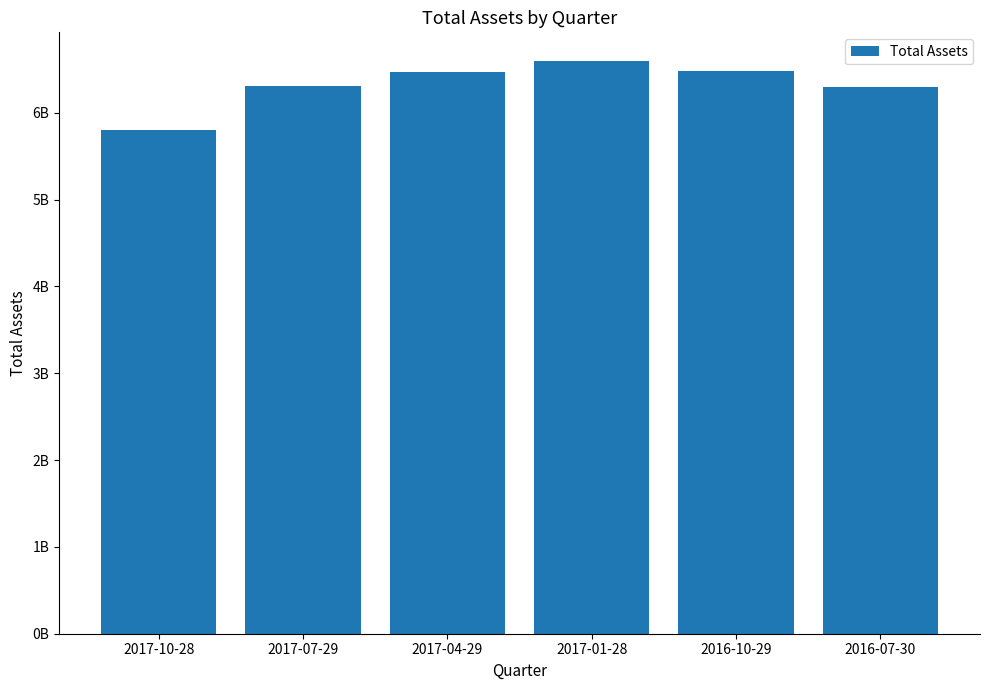

Approximately how many times larger is the value at 2017-01-28 compared to 2017-04-29?

1.0